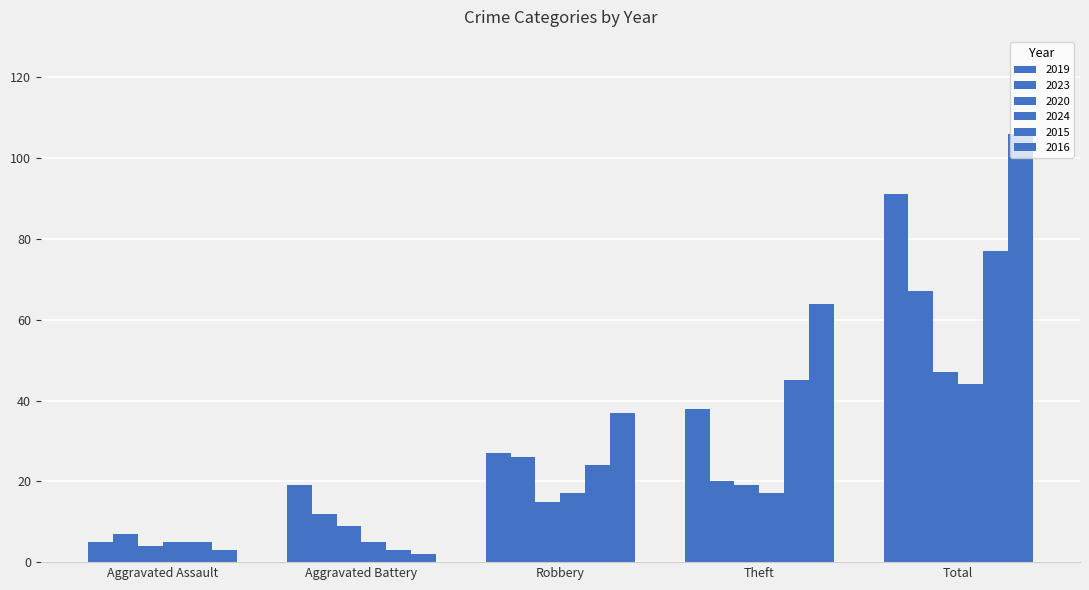

How many groups of bars are there?

5